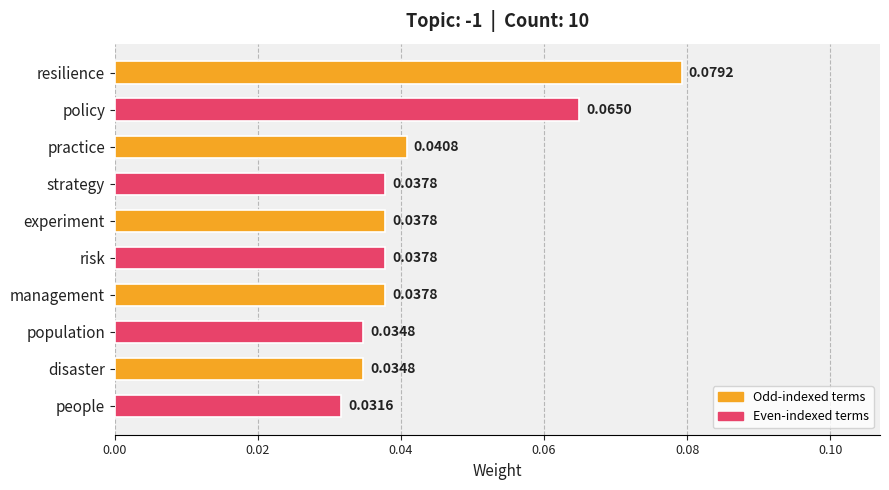

Which category has the lowest value across all series?

people